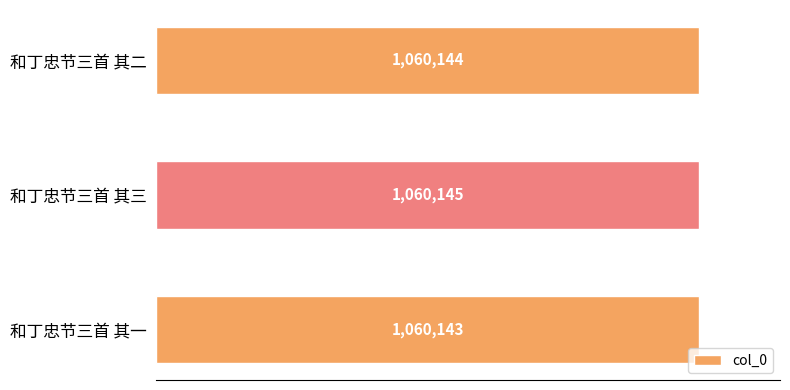

Are the bars horizontal?

Yes